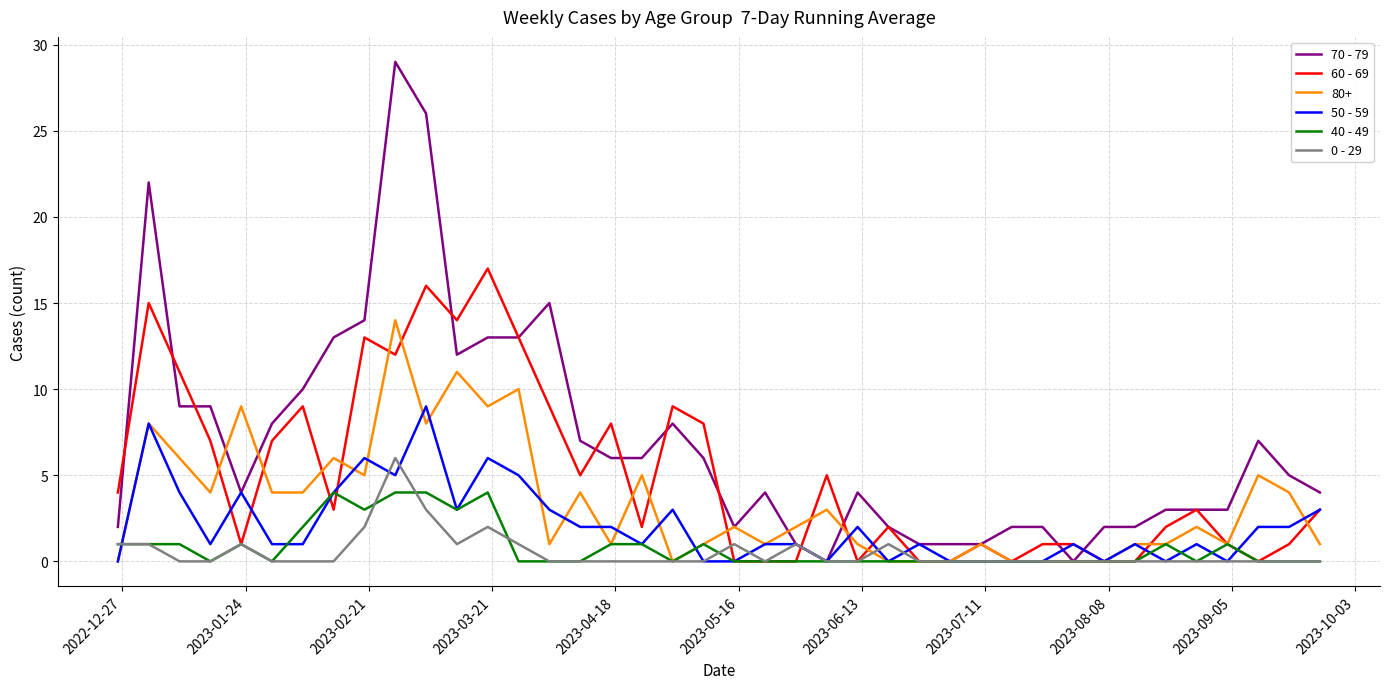

Which series has the largest range (max minus min)?

70 - 79